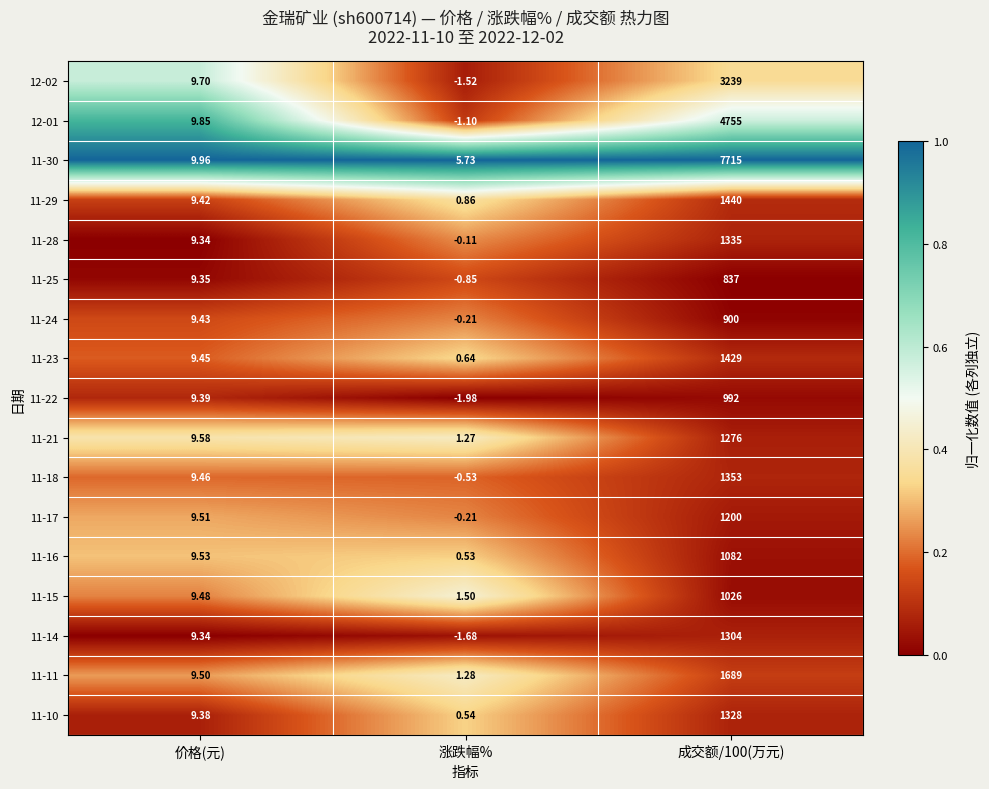

How many data points does each series have?

3